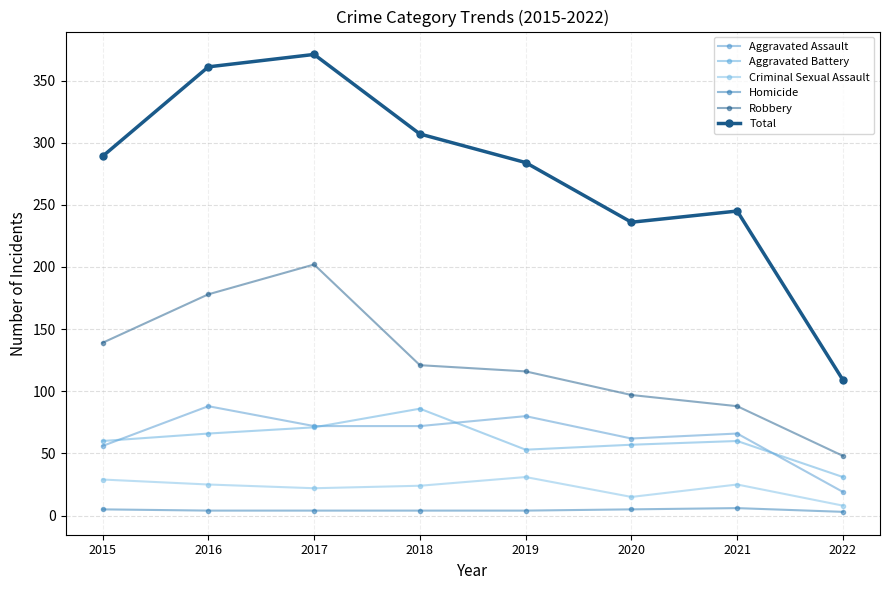

Count the number of categories in the chart.

8